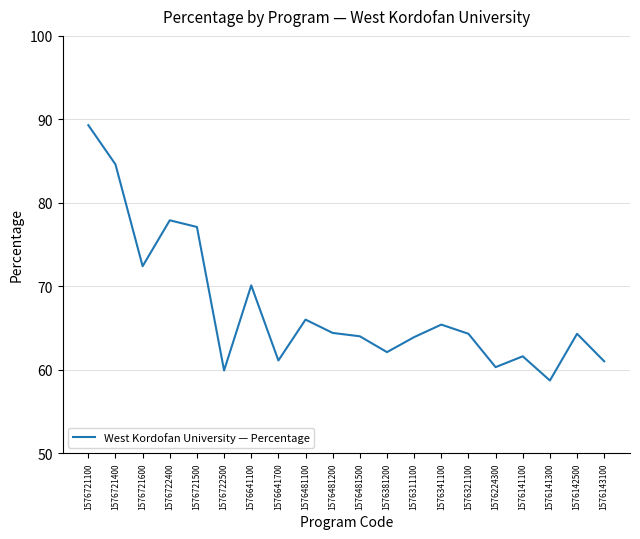

What is the average value?

67.4